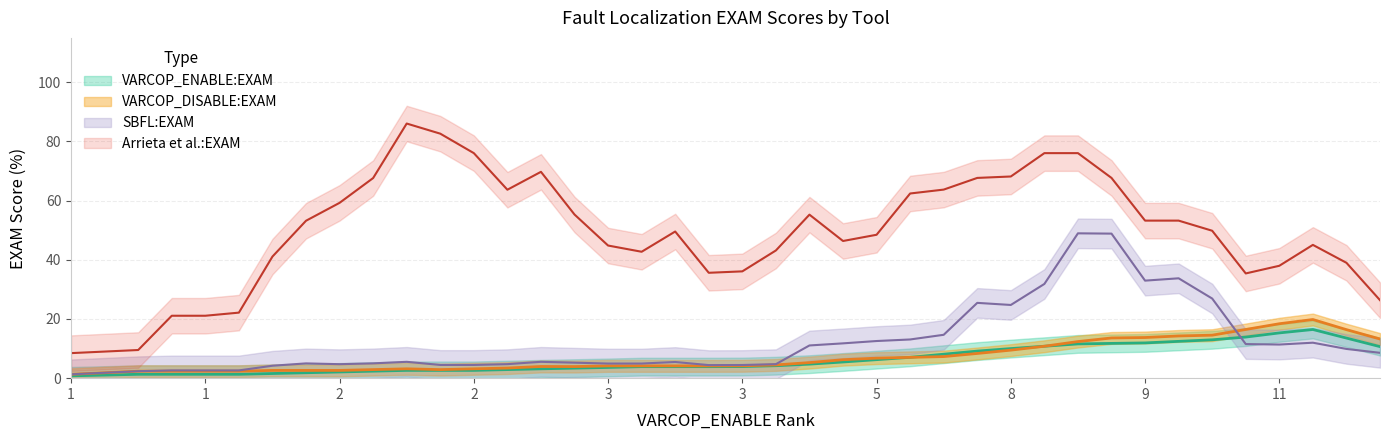

True or false: VARCOP_DISABLE_BUGGY_PC_DETECTION:EXAM and Arrieta et al.:EXAM intersect in this chart.

False